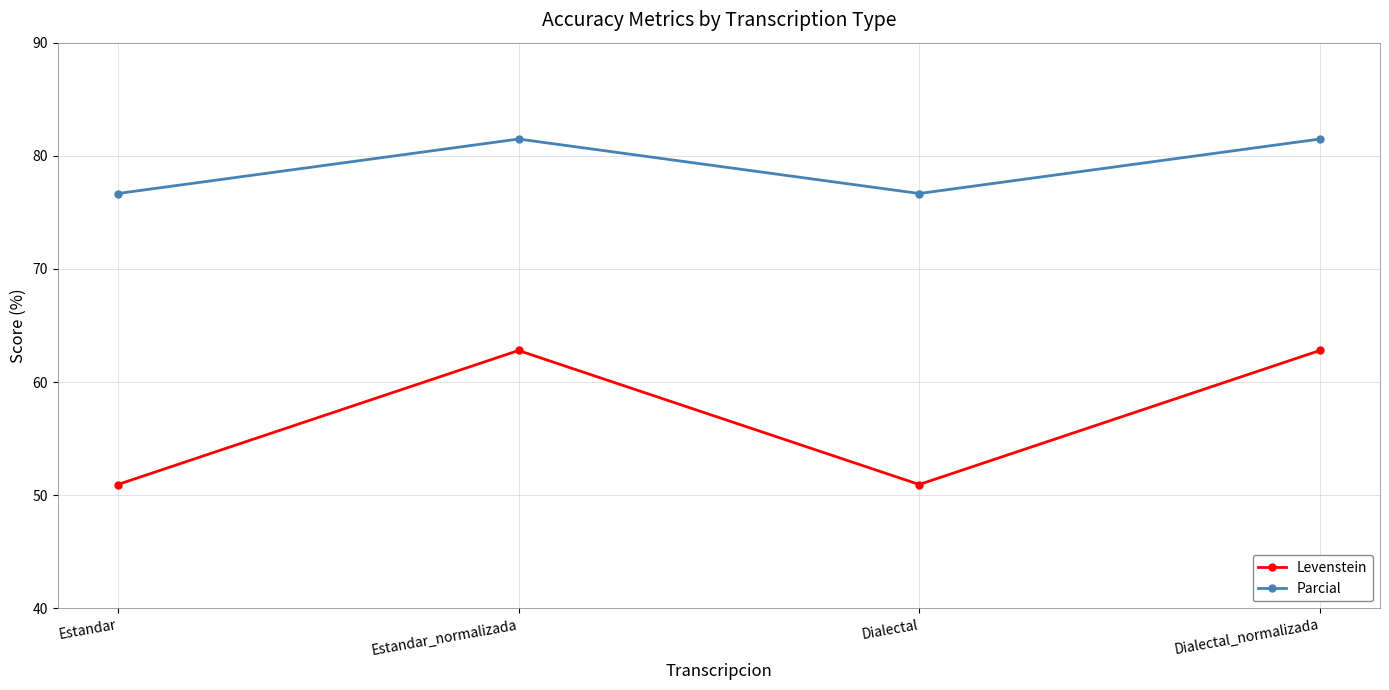

Reading right to left, what are all the values shown in this chart?

Levenstein: Dialectal_normalizada=62.8	Dialectal=50.9	Estandar_normalizada=62.8	Estandar=50.9
Parcial: Dialectal_normalizada=81.5	Dialectal=76.7	Estandar_normalizada=81.5	Estandar=76.7